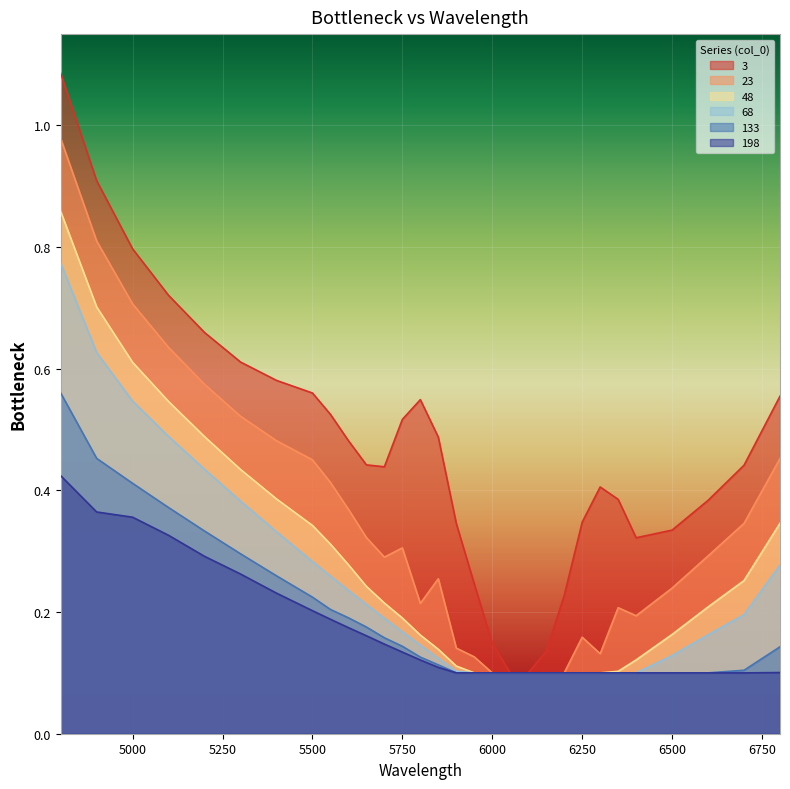

What is the value of the 48 point at the 11th from the left?

0.2